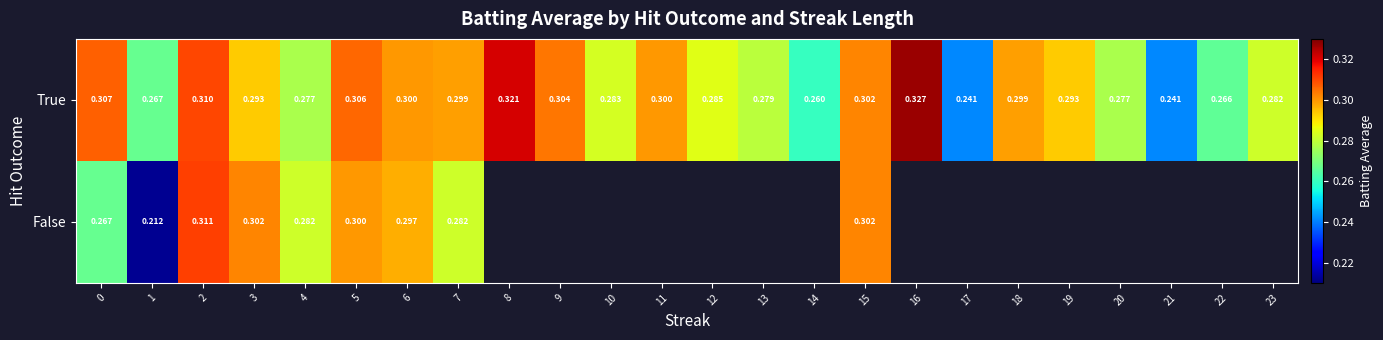

At which category does the chart reach its peak across all series?

16